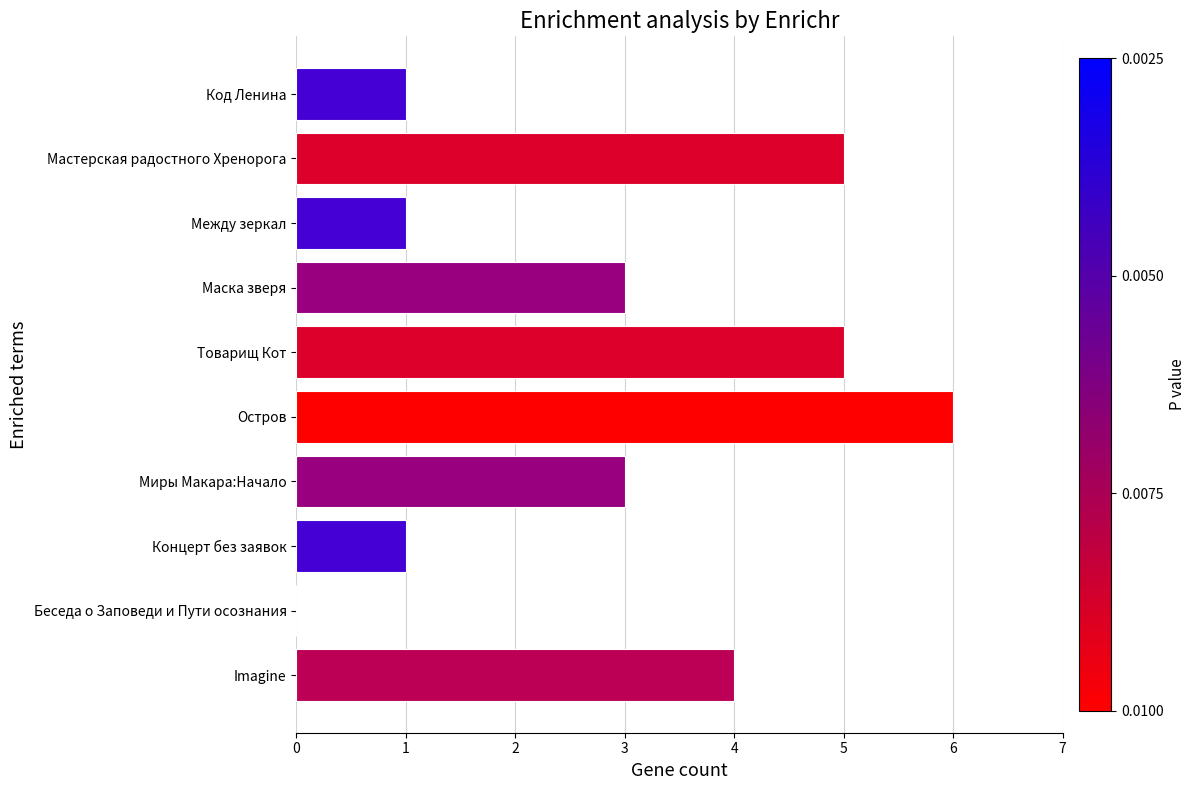

Reading bottom to top, what are all the values shown in this chart?

Imagine=4	Беседа о Заповеди и Пути осознания=0	Концерт без заявок=1	Миры Макара:Начало=3	Остров=6	Товарищ Кот=5	Маска зверя=3	Между зеркал=1	Мастерская радостного Хренорога=5	Код Ленина=1